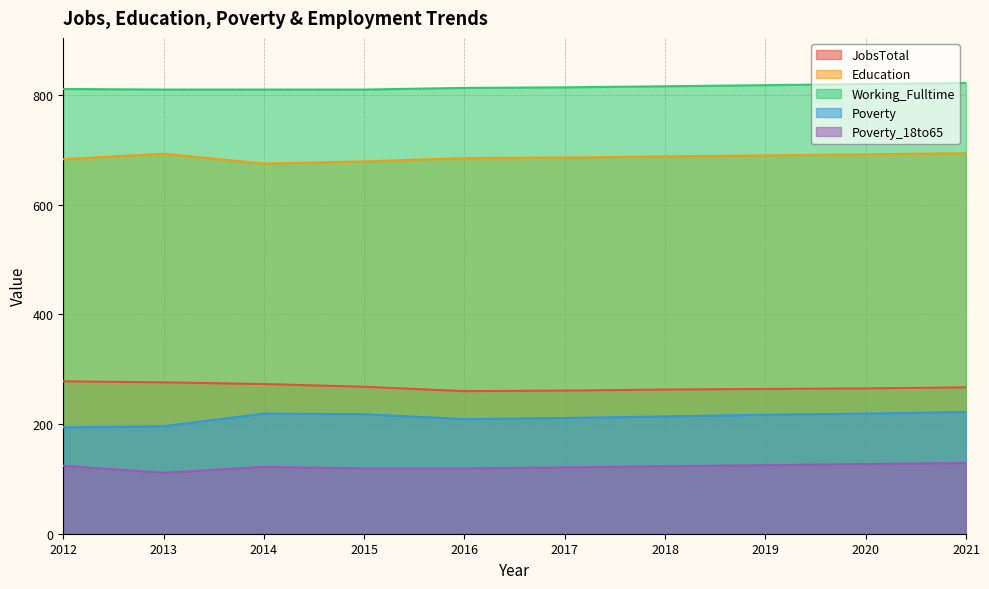

At which label does Education first exceed 688?

2013